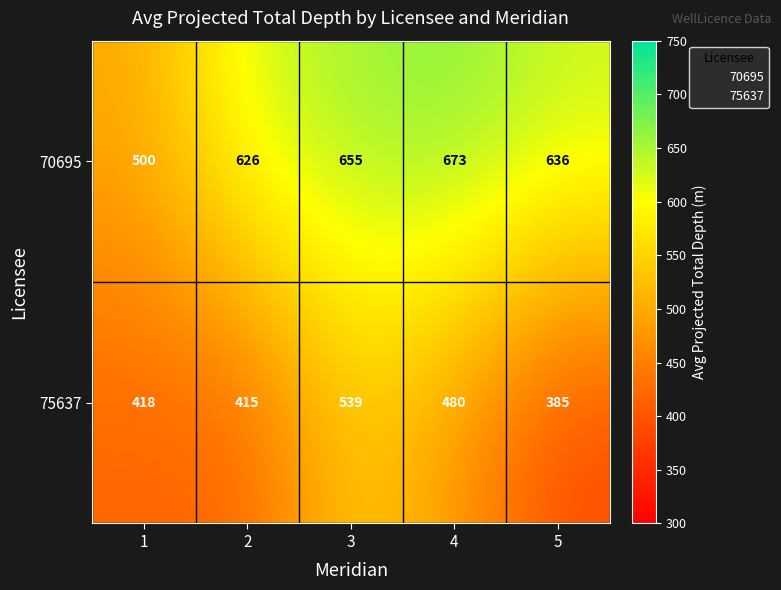

What is the difference between the 75637 values at 4 and 2?

65